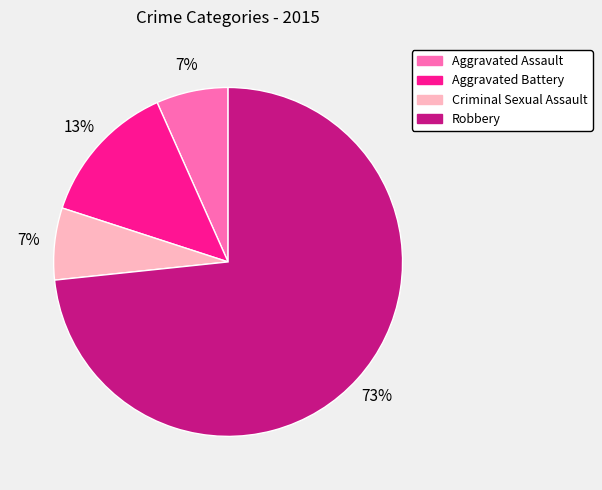

Is Robbery the majority of the pie?

Yes